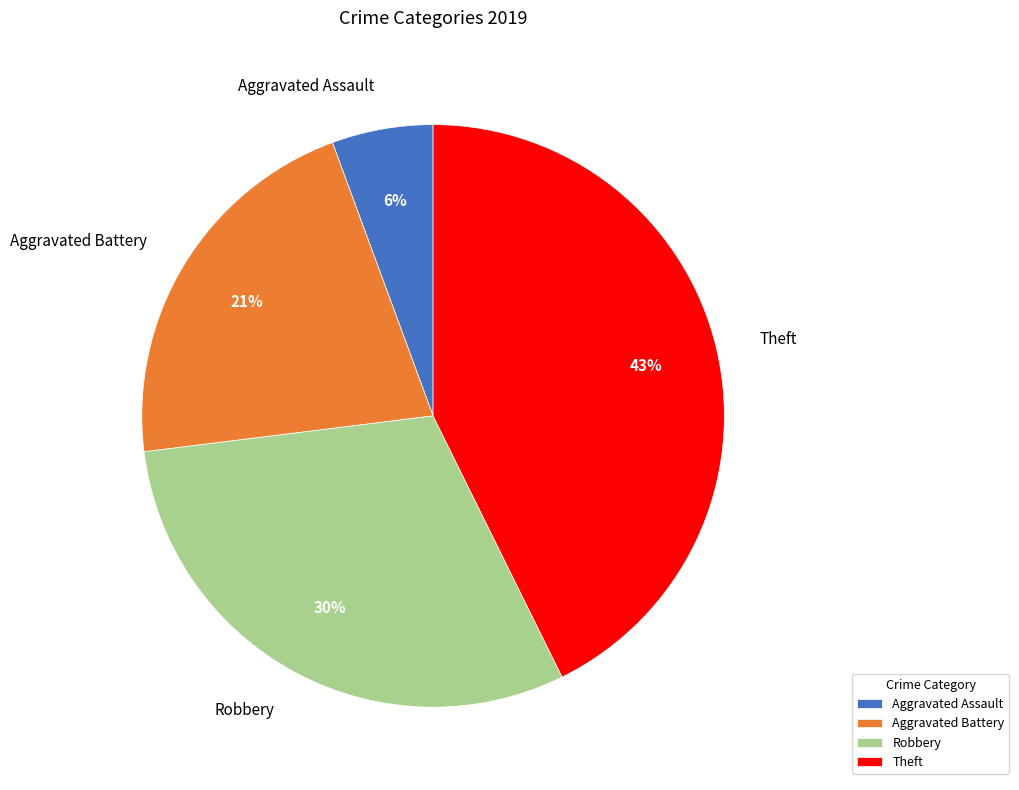

To the nearest percent, what is the difference between the largest and smallest slice percentages?

37%